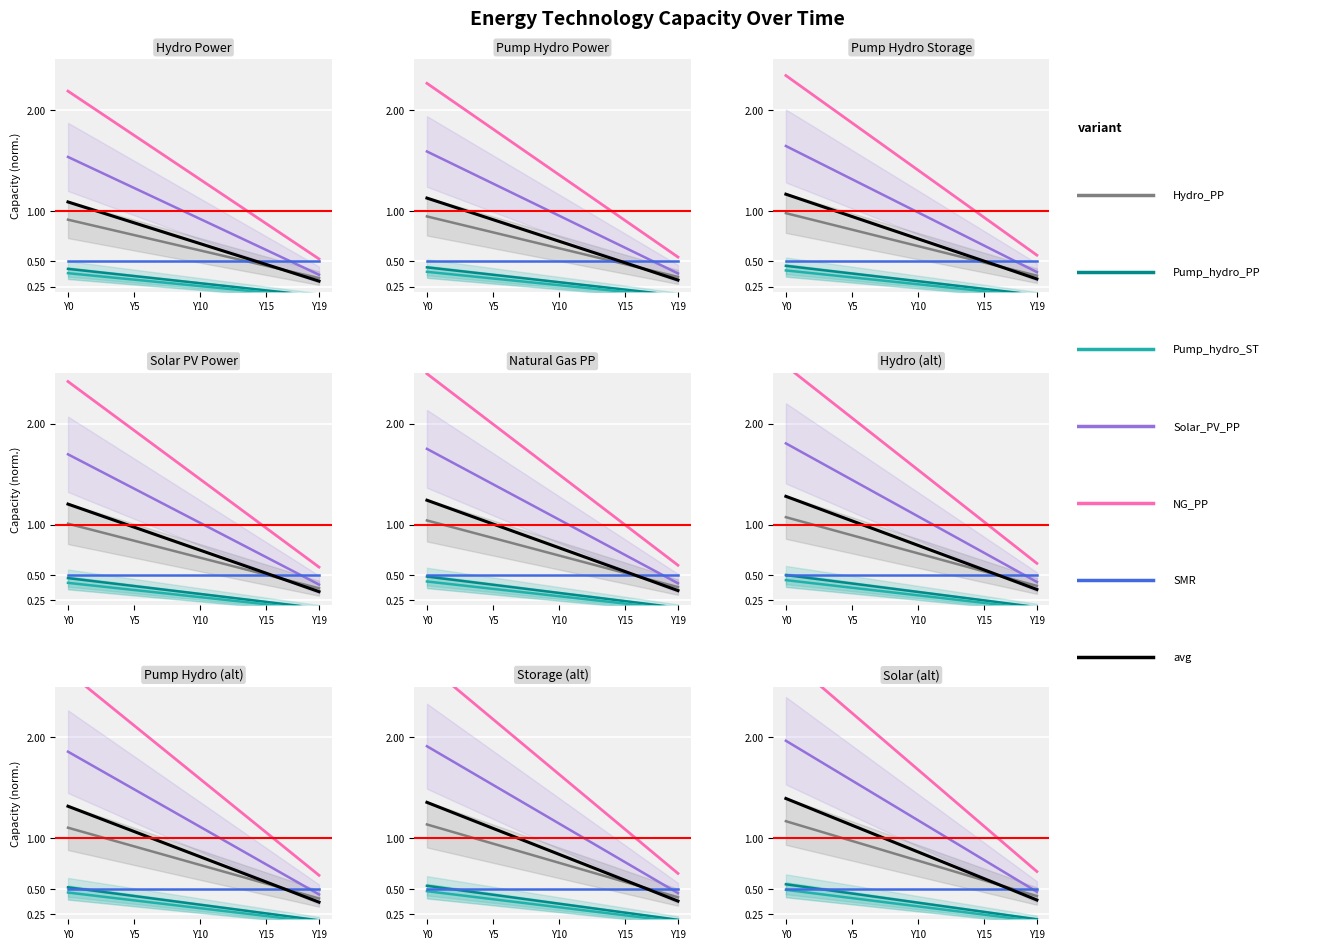

At which label is NG_PP closest to 0?

Y19